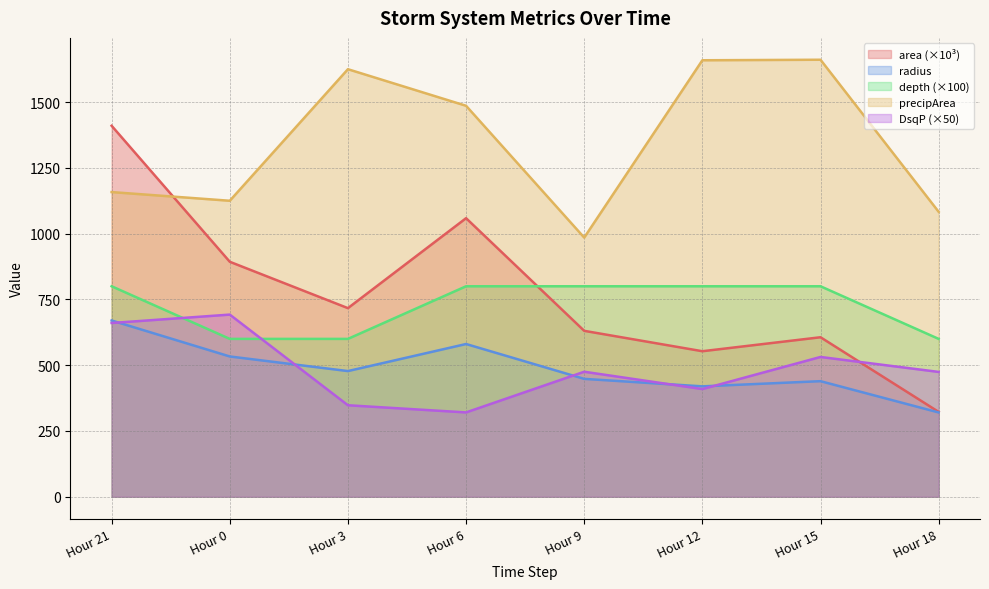

Is it true that area equals 927.6 at Hour 21?

False